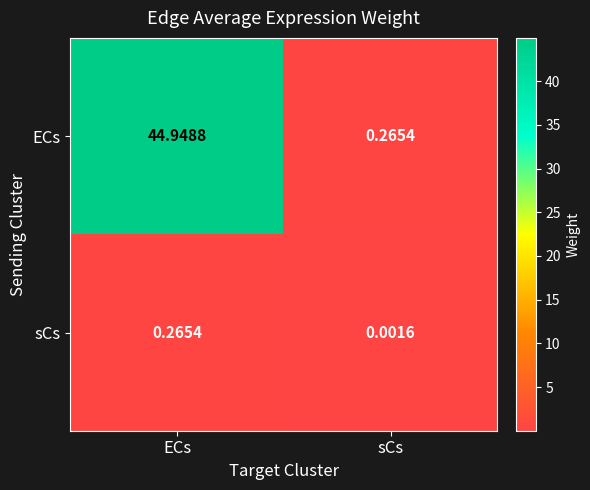

How many values in the ECs series are below 44?

1